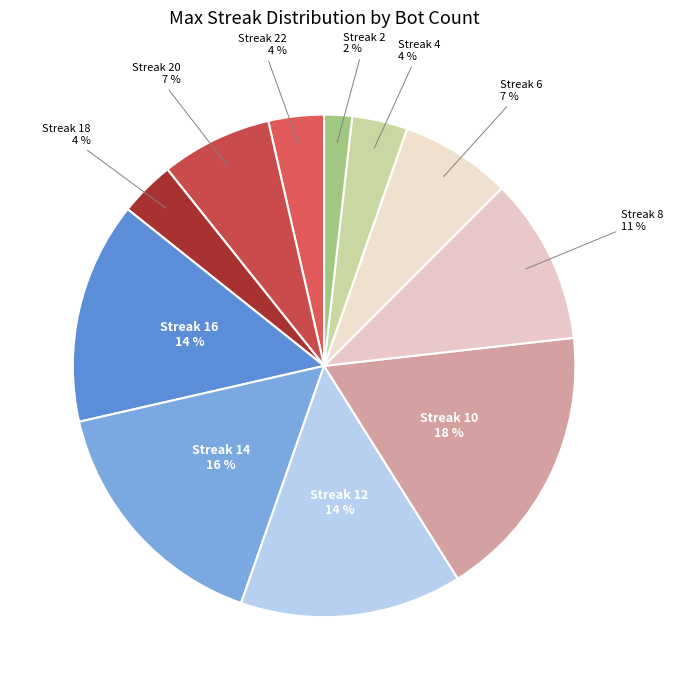

How many segments does this pie chart have?

11